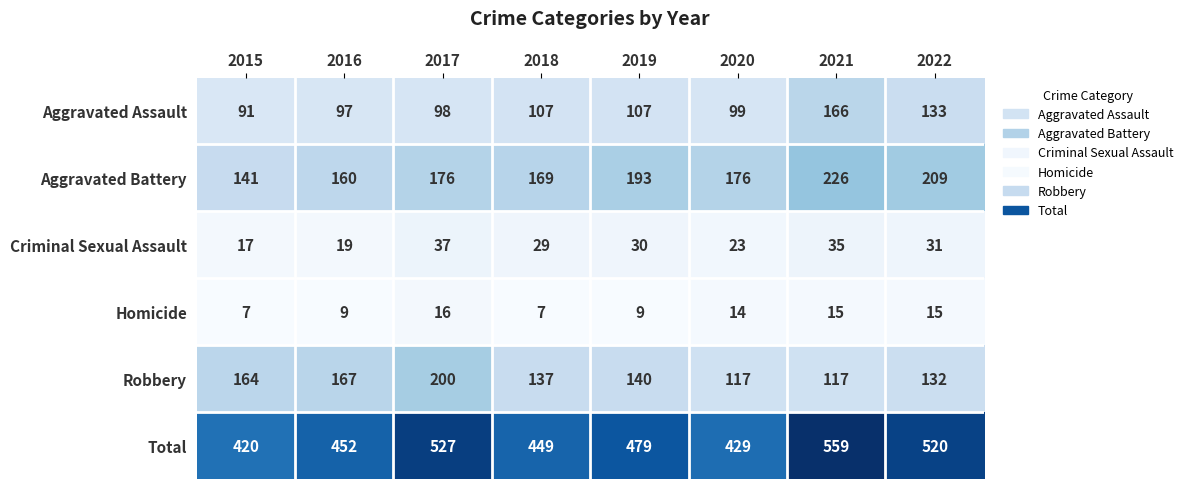

Is it true that Robbery equals 164 at 2015?

True